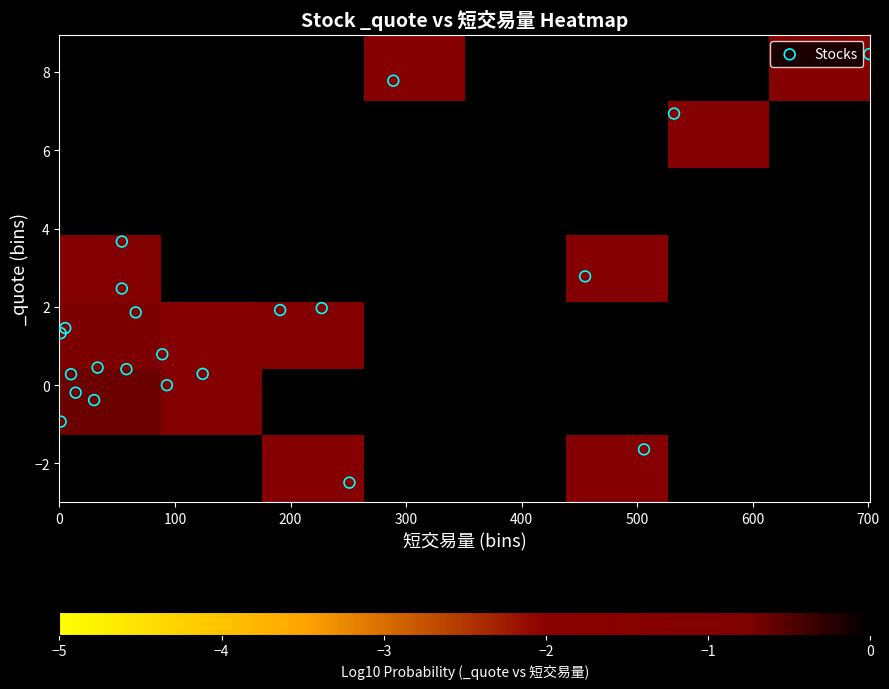

What is the range of X values (max minus min)?

700.0